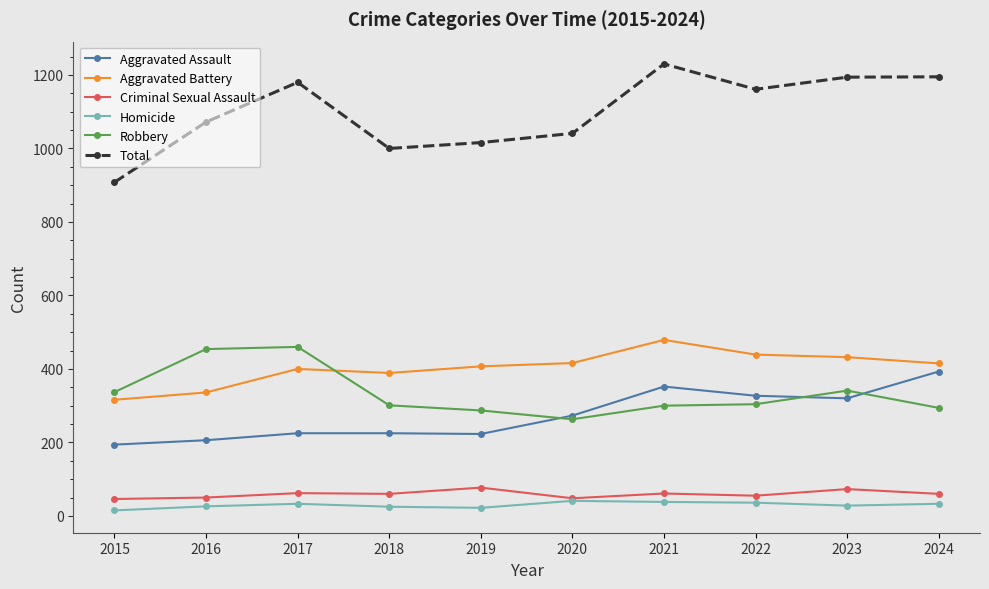

What are all the series names shown in the legend?

Aggravated Assault, Aggravated Battery, Criminal Sexual Assault, Homicide, Robbery, Total